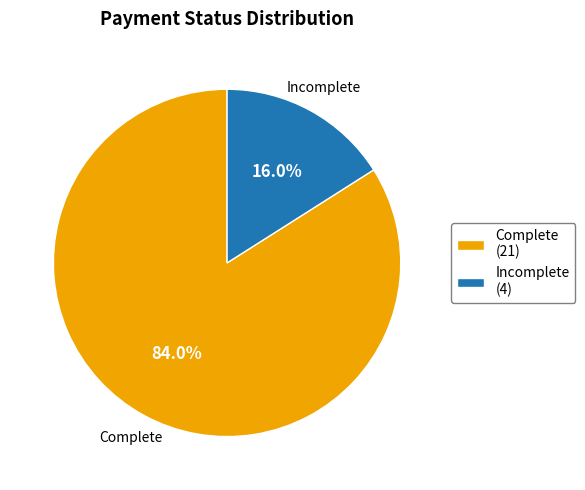

Rank the categories by value from lowest to highest.

Incomplete, Complete